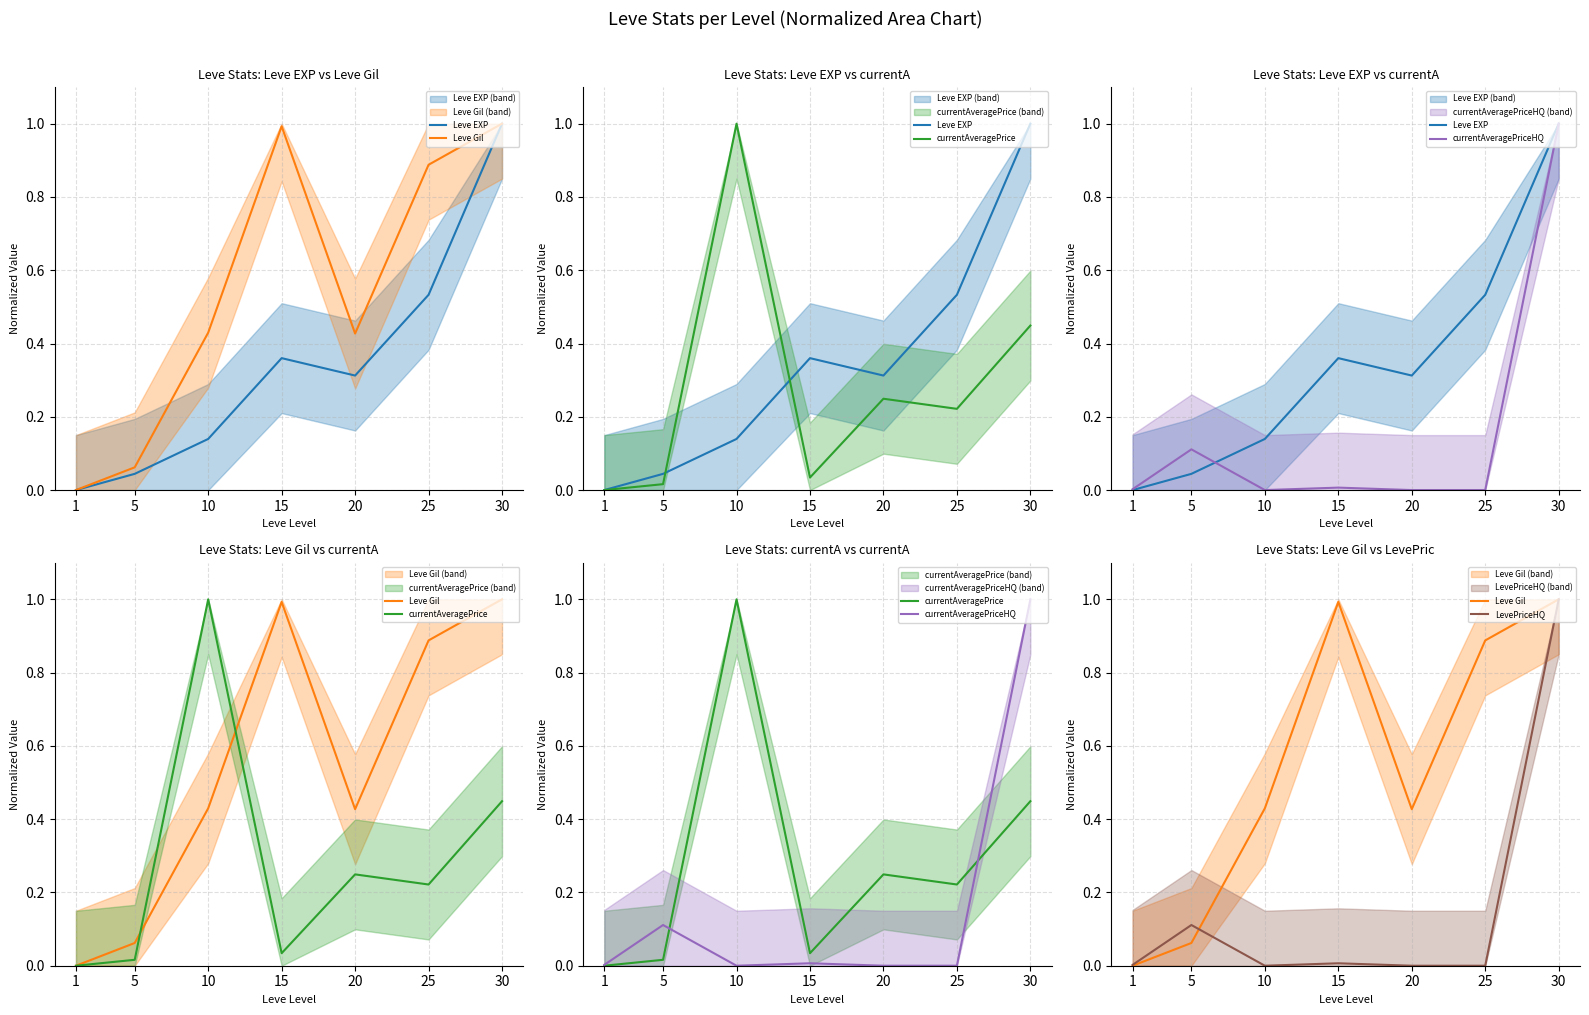

What is the difference between the maximum and second lowest values in the Leve EXP series?

1.0